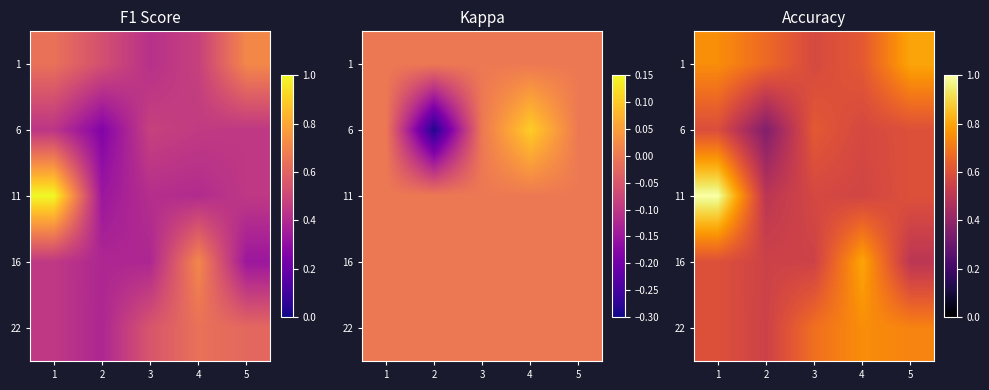

What is the greatest value displayed?

1.0